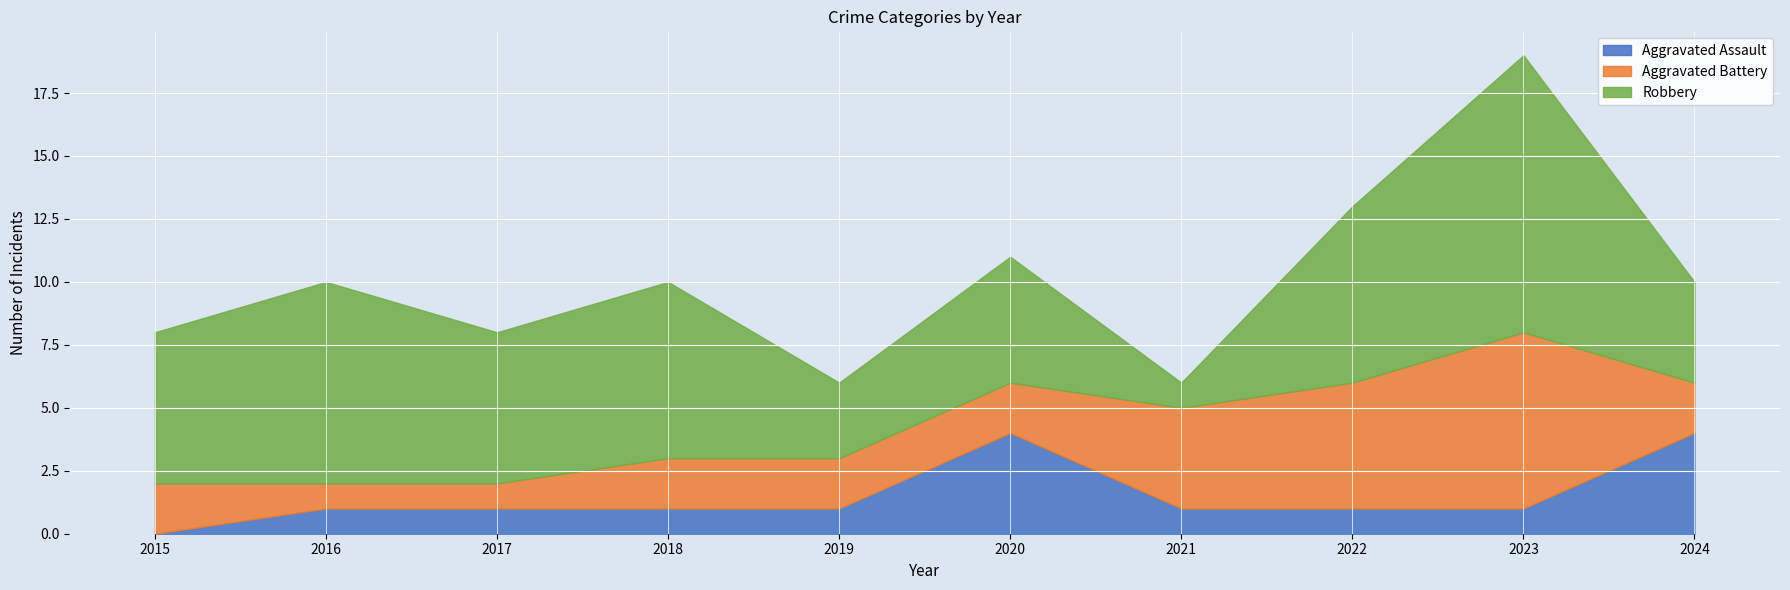

At which category is the sum across all series the highest?

2023